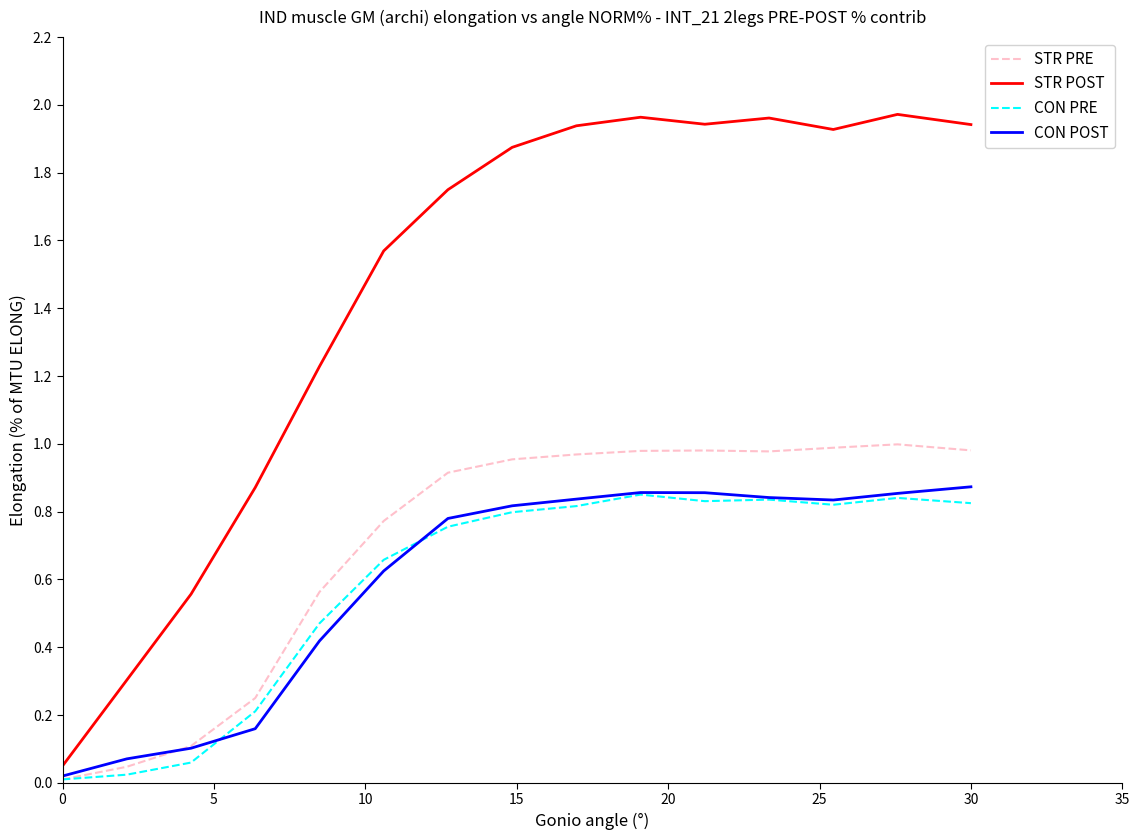

Which series has the largest total across all categories?

STR POST